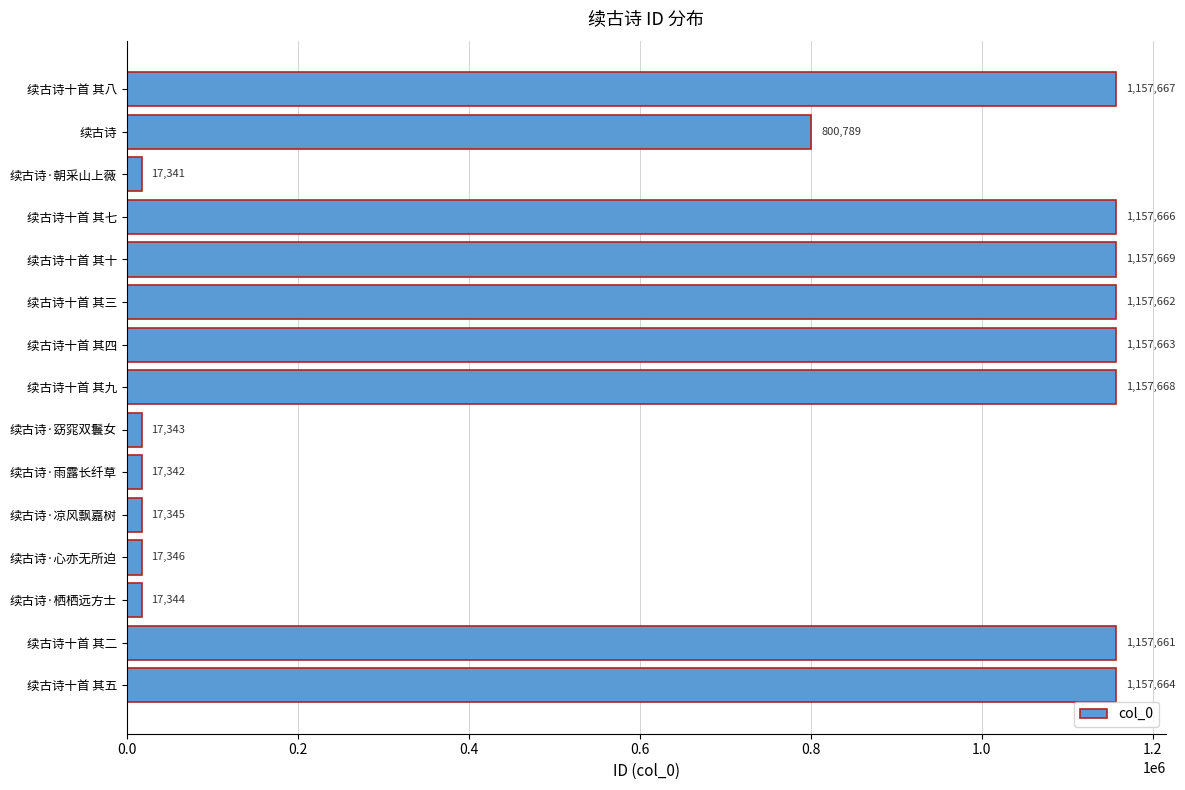

How many distinct data groups are displayed?

1